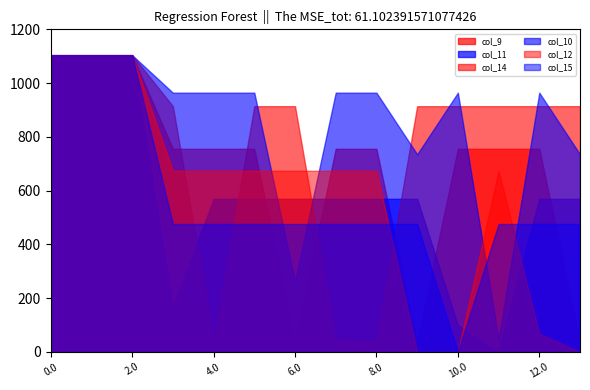

Rank the categories by col_11 value from highest to lowest.

0.0, 1.0, 2.0, 4.0, 5.0, 6.0, 7.0, 8.0, 9.0, 12.0, 13.0, 3.0, 10.0, 11.0